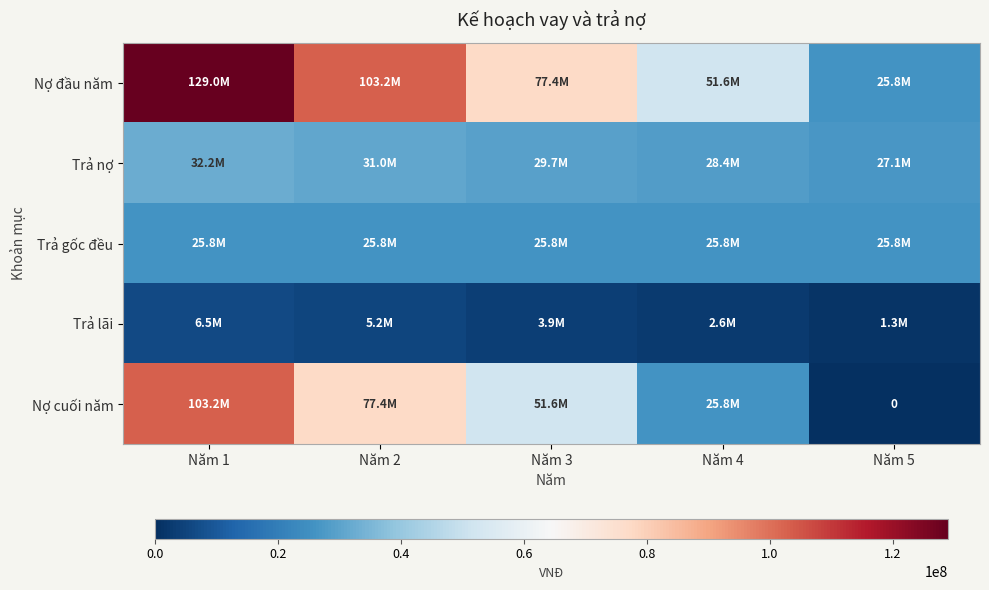

Count the number of data series in this chart.

5